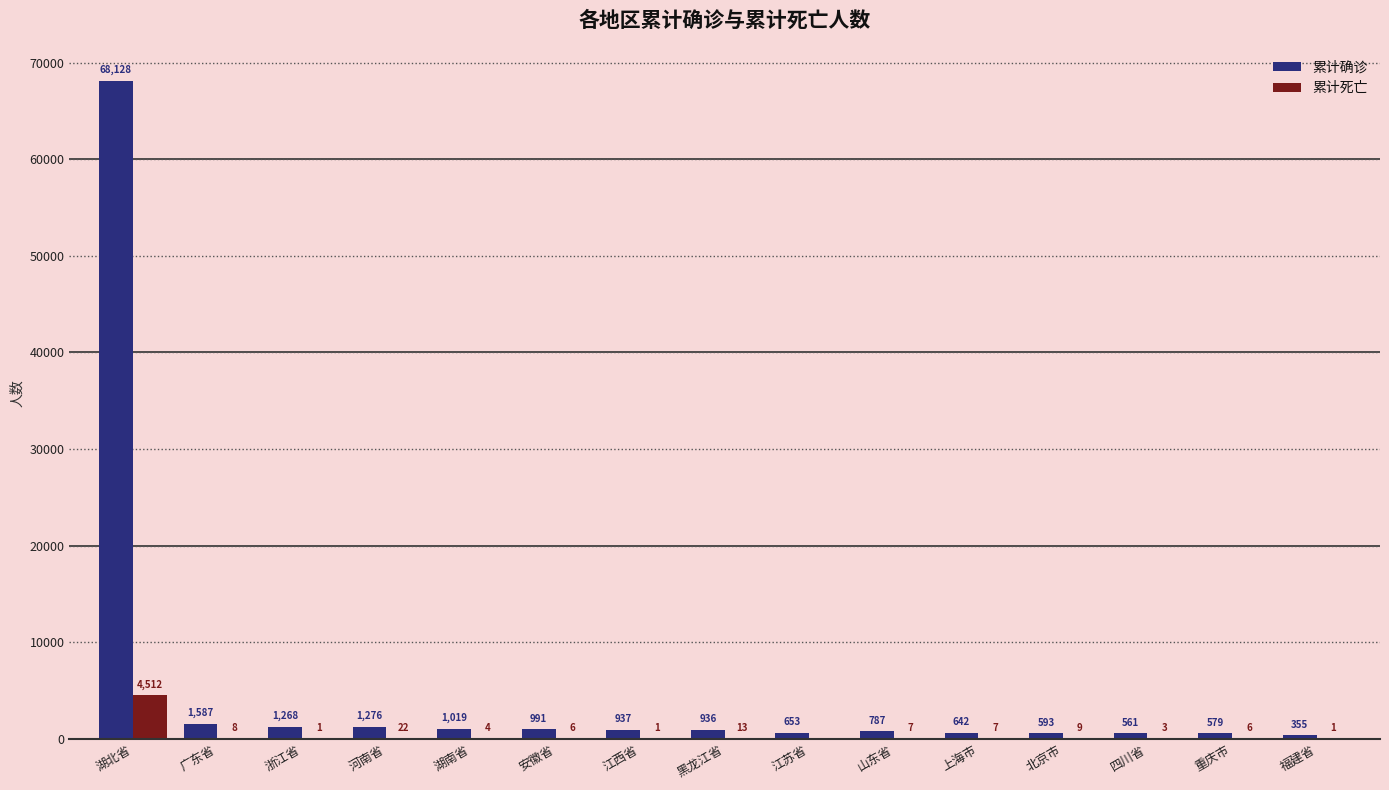

At which label does 累计确诊 reach its peak?

湖北省